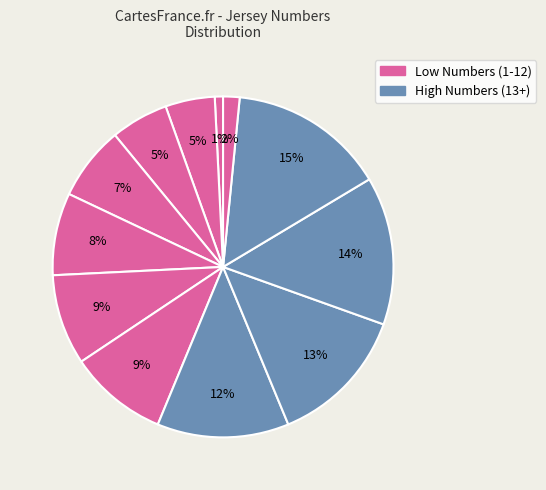

Does any single category account for the majority?

No